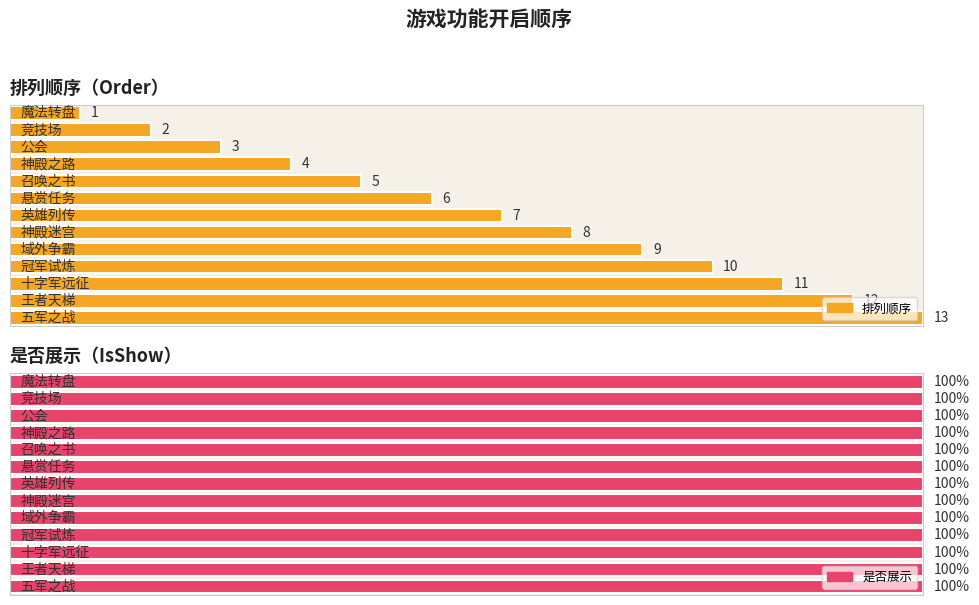

Is the value of 是否展示 at 4 greater than the value of 排列顺序 at 10?

No